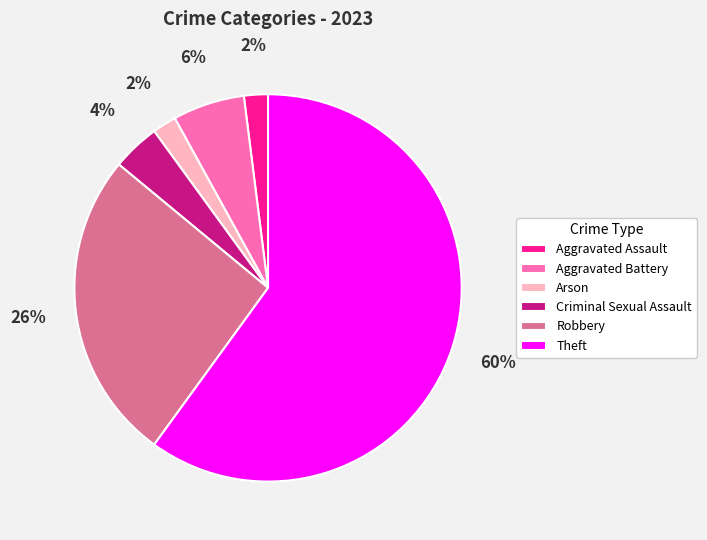

How many slices are in this pie chart?

6